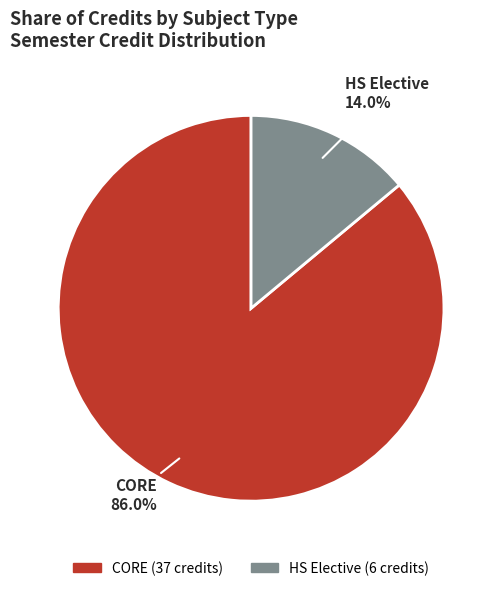

How many segments does this pie chart have?

2